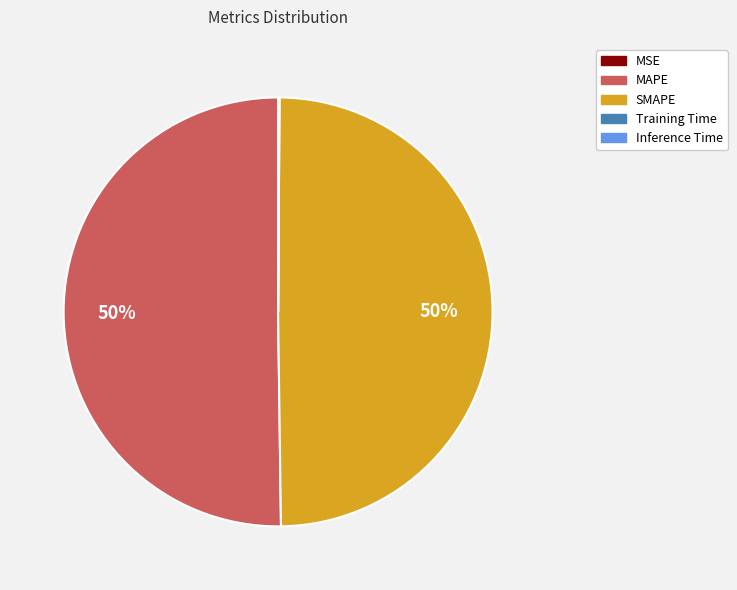

Is it true that SMAPE is 41% of the pie?

False